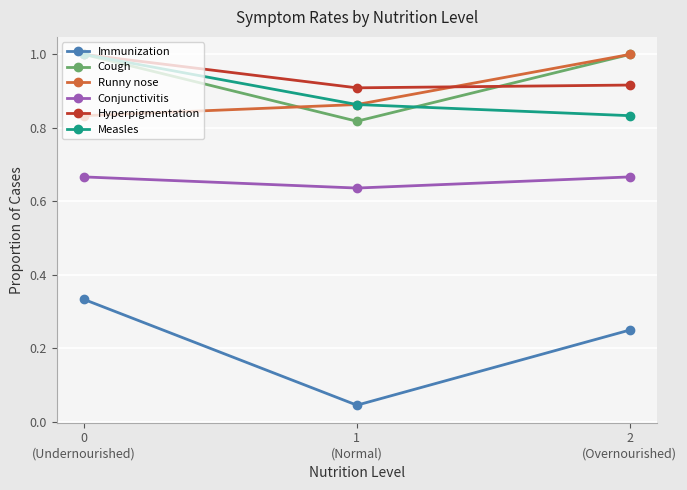

Which series has the largest range (max minus min)?

Immunization